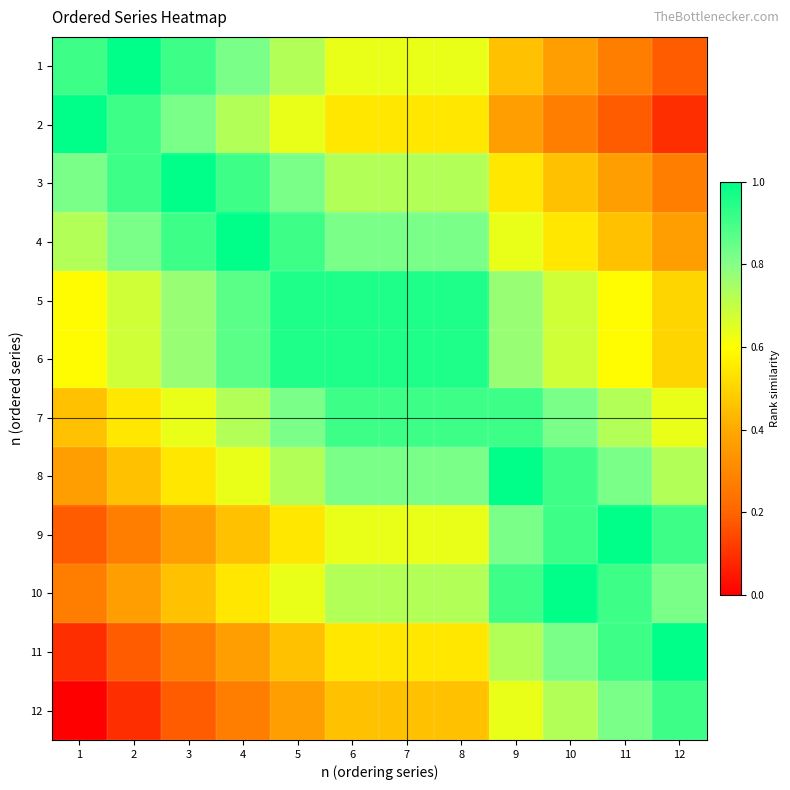

At 4, list the series in order from largest to smallest.

4, 3, 5, 6, 1, 2, 7, 8, 10, 9, 11, 12